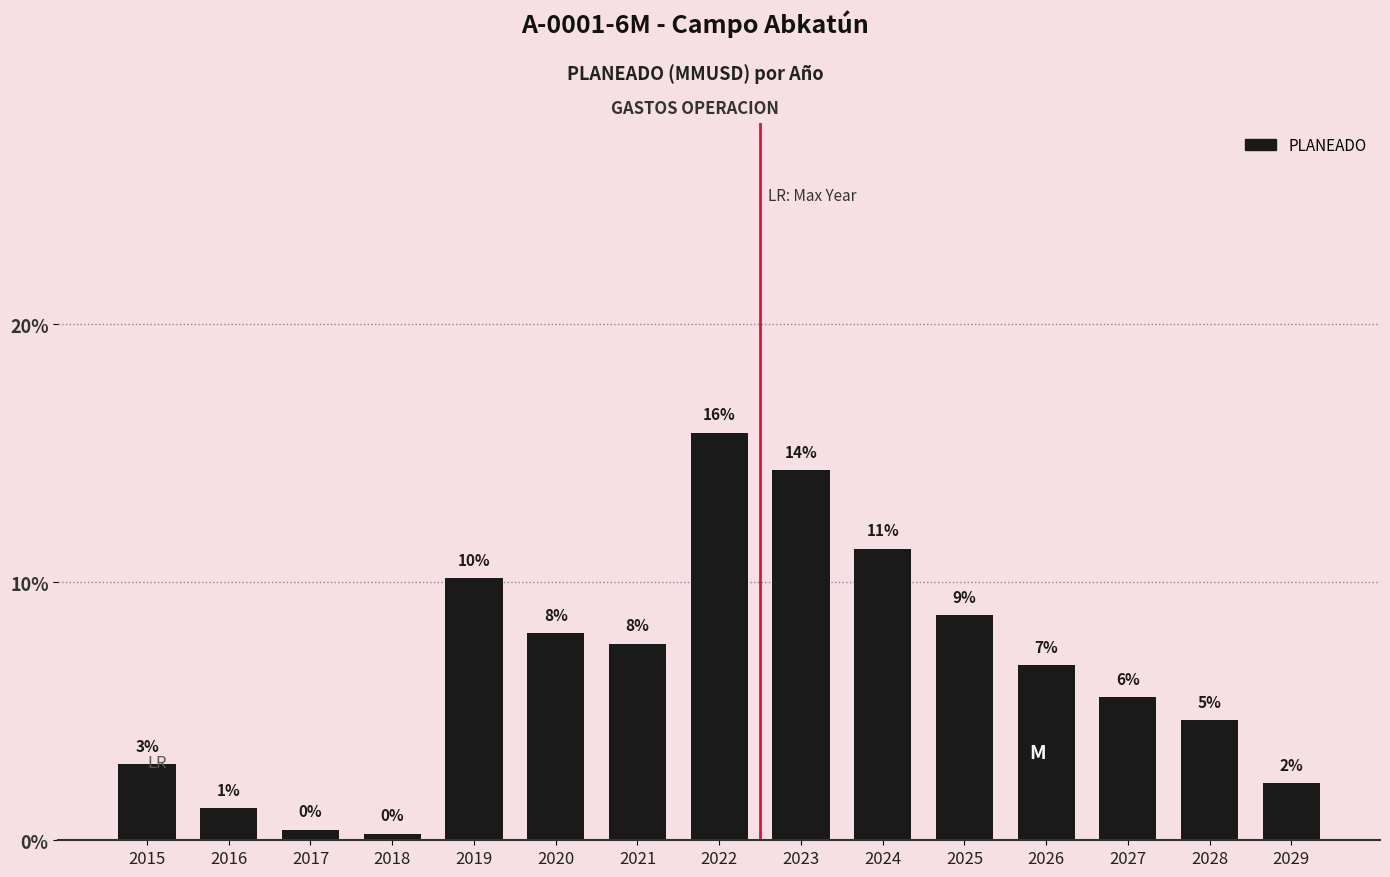

How many bars are there in total?

15